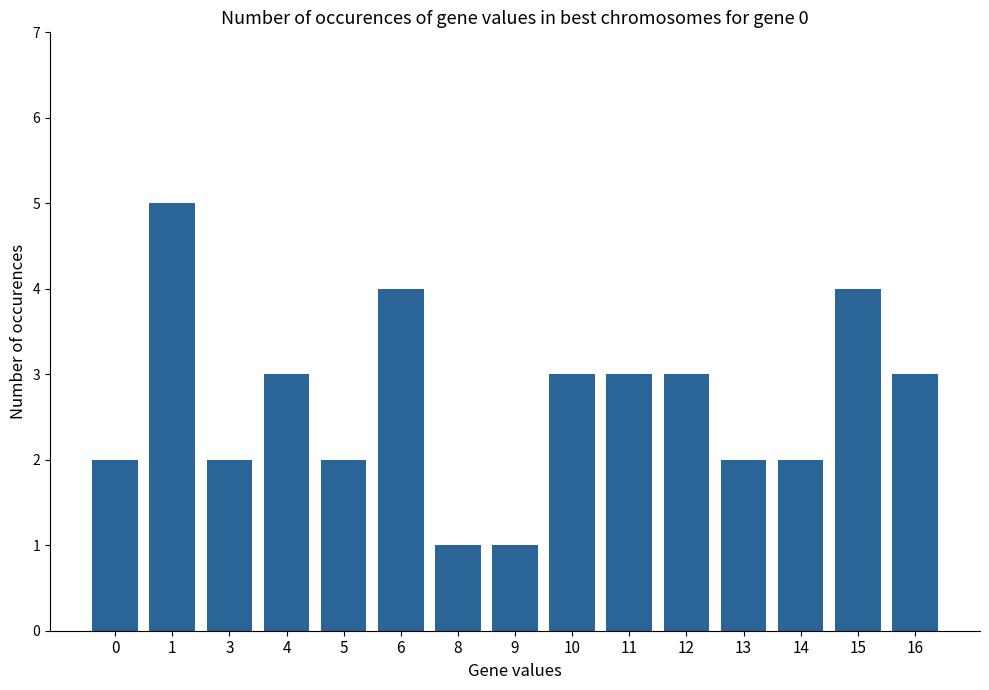

Approximately how many times larger is the value at 0 compared to 14?

1.0